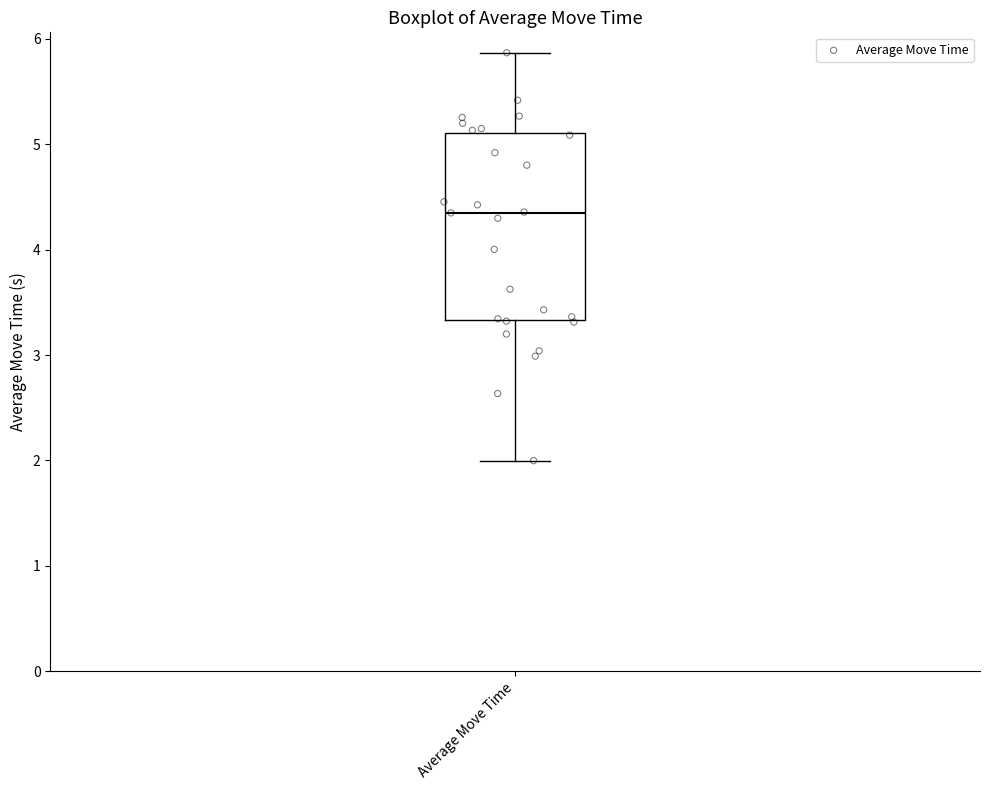

Transcribe this box plot: give where the median line is, the range the box spans, and where the two whiskers end, as read against the y-axis. The values are not printed on the chart, so give them approximately, as read against the axis.

median 4.3, box 3.3 to 5.1, whiskers 2.0 to 5.9